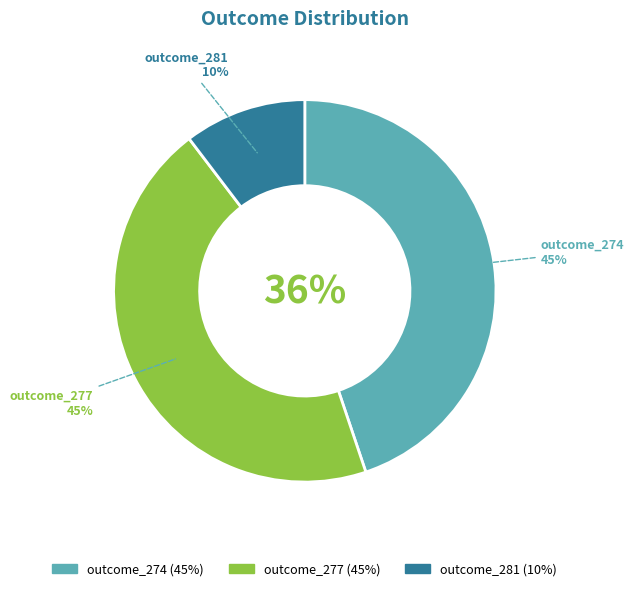

Which has a higher value, outcome_274 or outcome_281?

outcome_274